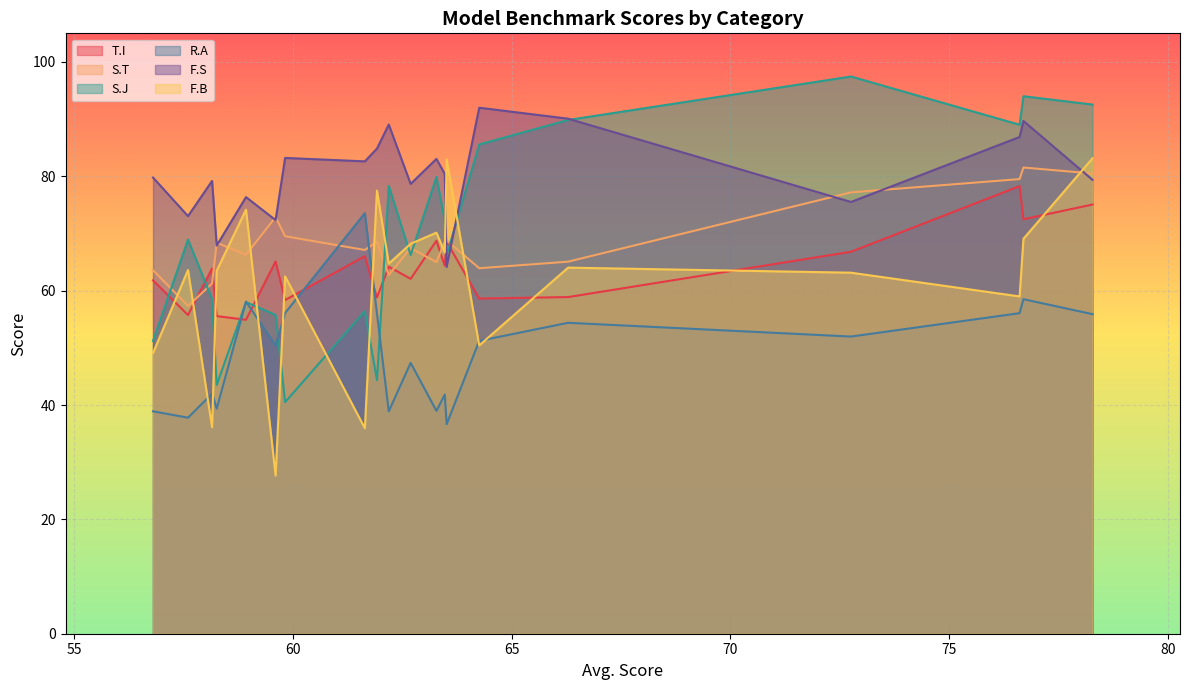

True or false: F.S and R.A intersect in this chart.

False